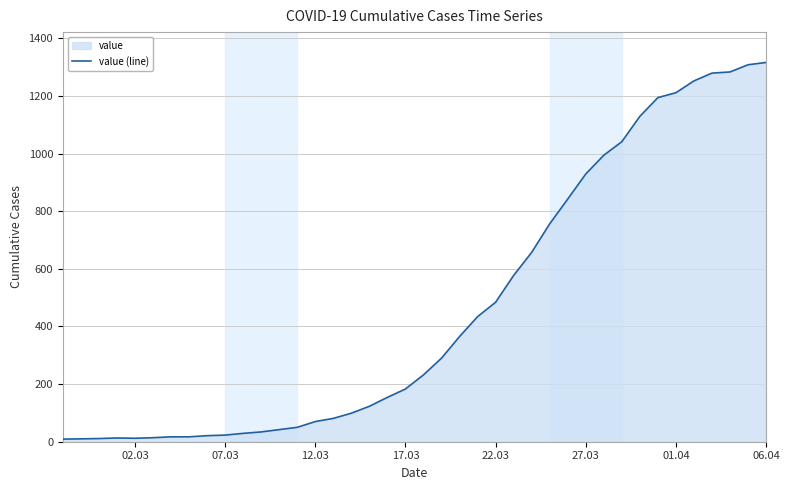

How many points are higher than both their immediate neighbors (excluding endpoints)?

1